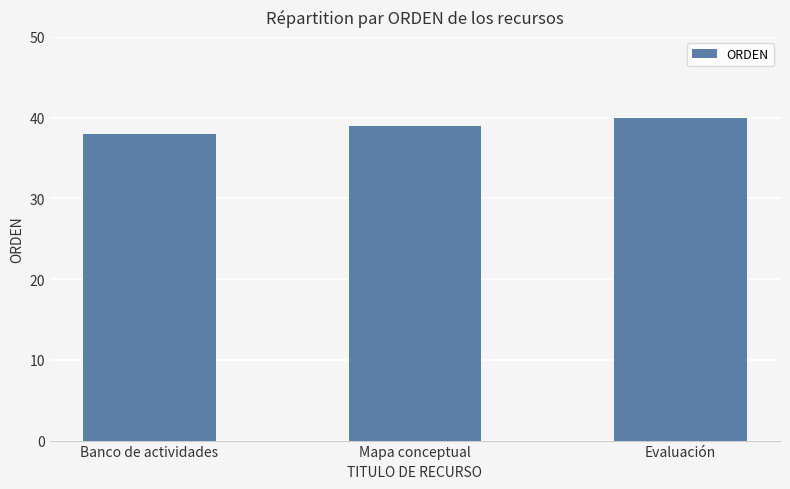

What is the change in value from Mapa conceptual to Evaluación?

+1